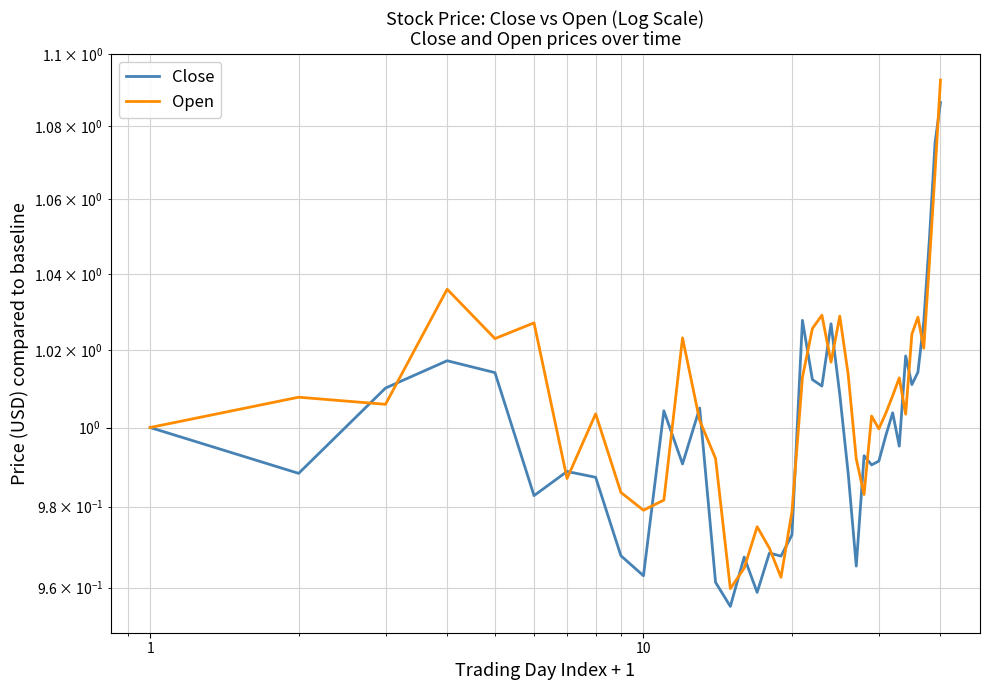

The value of Close at 10 is 1.0. True or false?

True